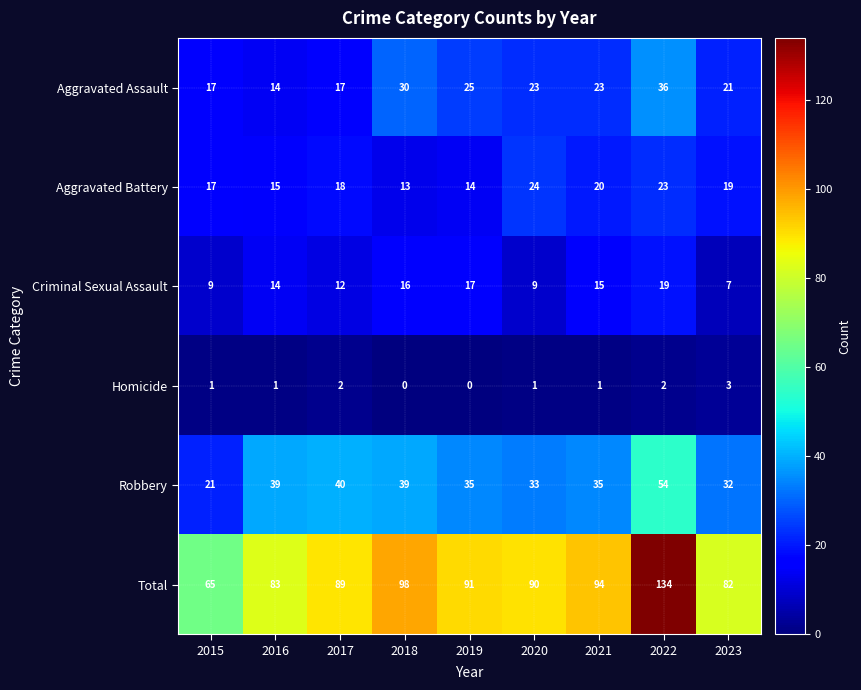

Which series has the largest range (max minus min)?

Total